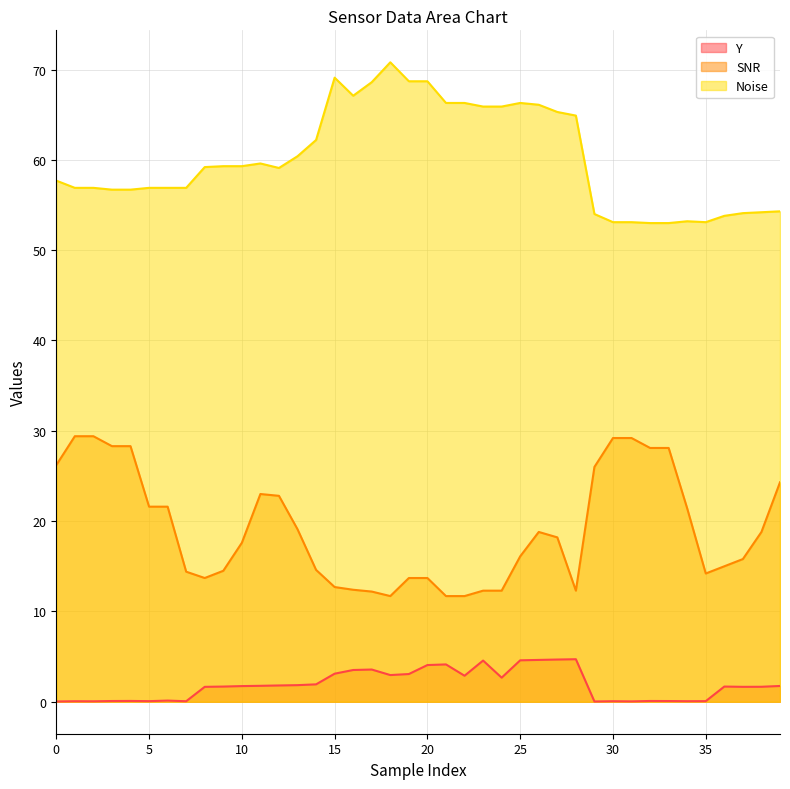

Which category has the lowest value in the SNR series?

18